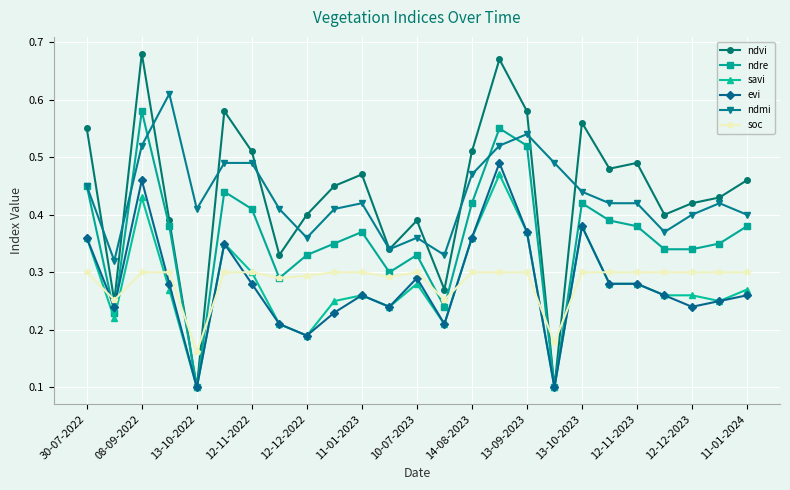

True or false: ndmi and soc intersect in this chart.

False